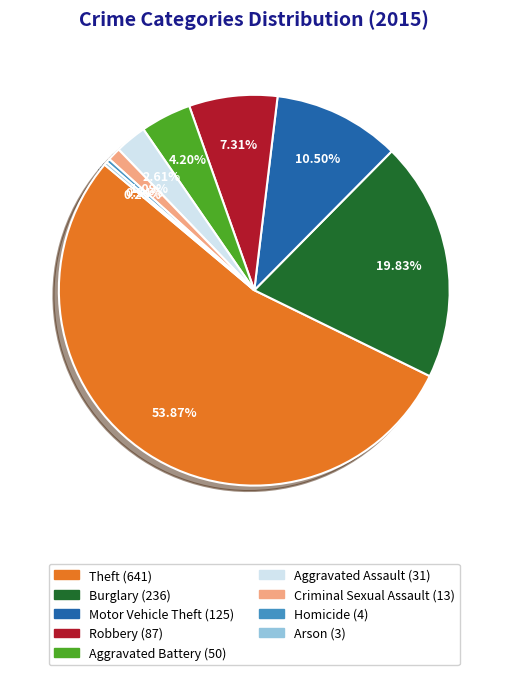

To the nearest percent, what percentage of the pie is Theft?

54%